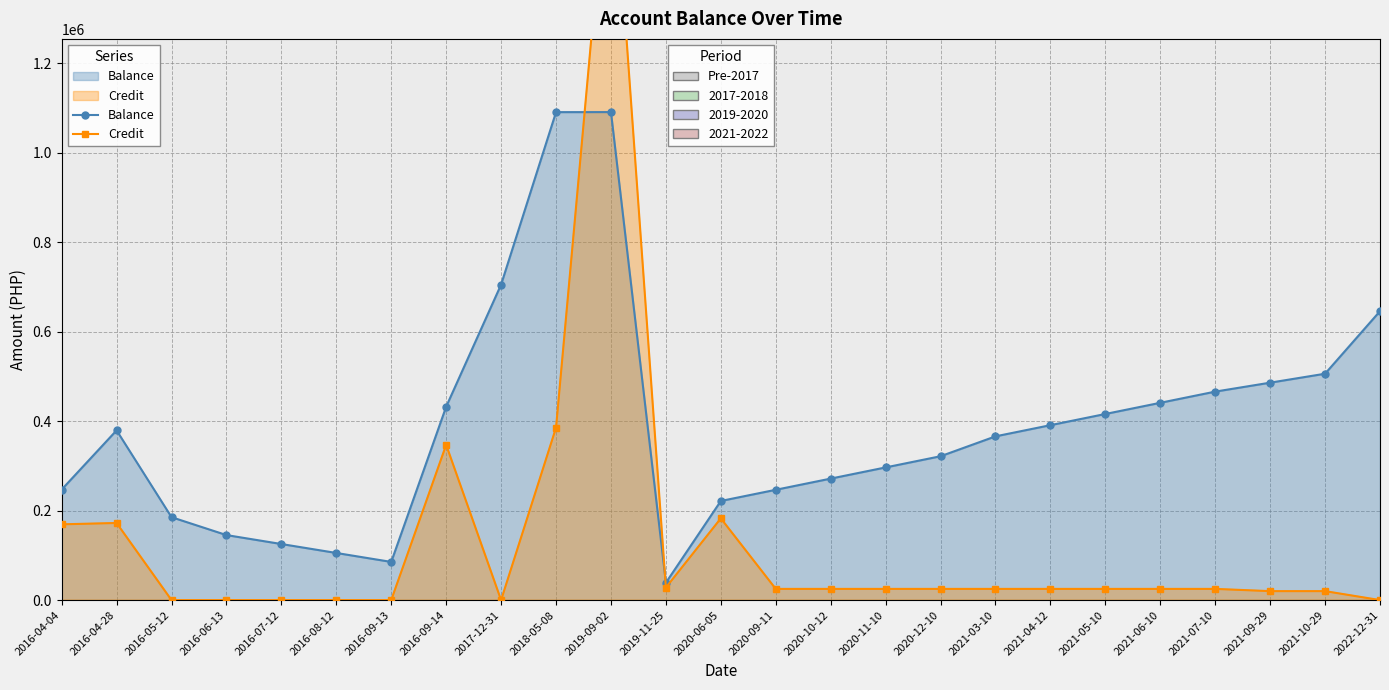

What is the label of the 16th point from the left?

2020-11-10